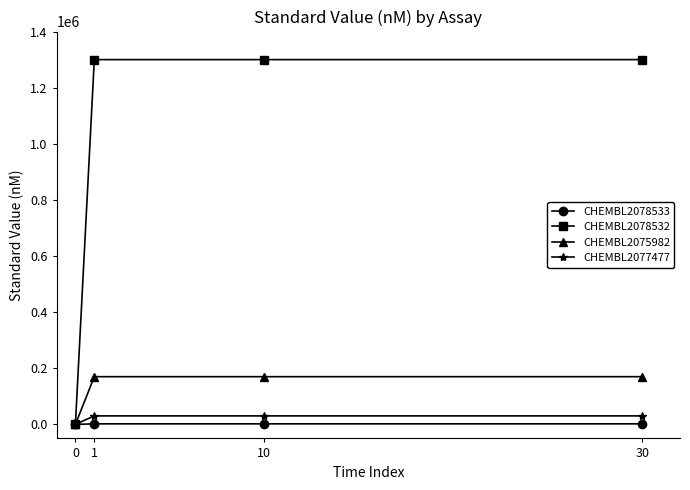

Count the number of categories in the chart.

4